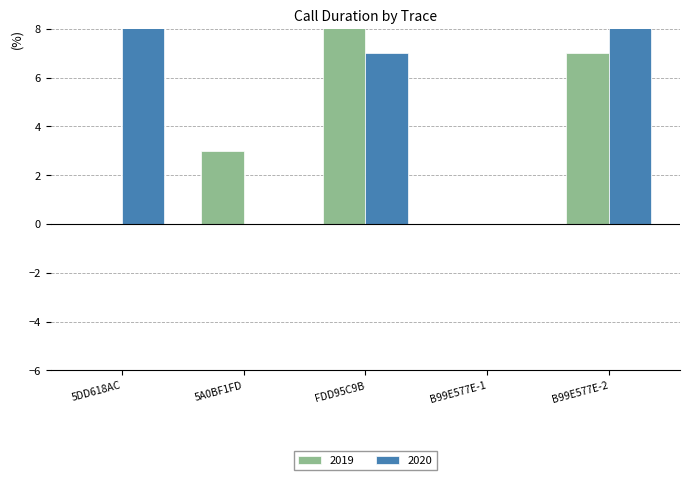

What is the label of the 1st bar from the left?

5DD618AC